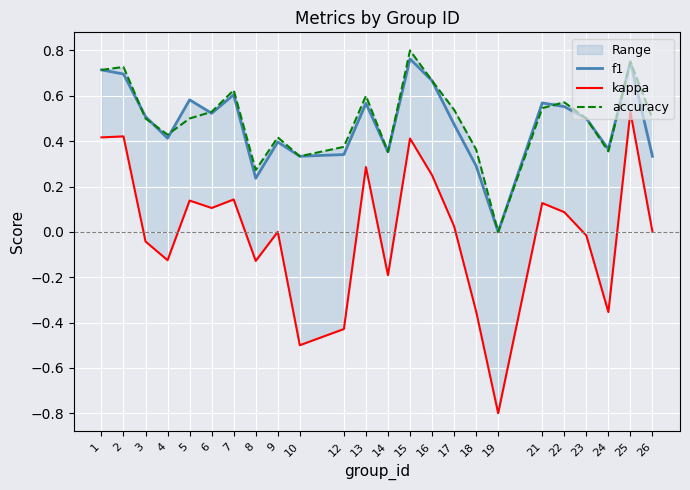

Reading left to right, transcribe all the data shown in this chart.

f1: 1=0.7	2=0.7	3=0.5	4=0.4	5=0.6	6=0.5	7=0.6	8=0.2	9=0.4	10=0.3	12=0.3	13=0.6	14=0.4	15=0.8	16=0.7	17=0.5	18=0.3	19=0.0	21=0.6	22=0.6	23=0.5	24=0.4	25=0.8	26=0.3
kappa: 1=0.4	2=0.4	3=-0.0	4=-0.1	5=0.1	6=0.1	7=0.1	8=-0.1	9=0.0	10=-0.5	12=-0.4	13=0.3	14=-0.2	15=0.4	16=0.2	17=0.0	18=-0.4	19=-0.8	21=0.1	22=0.1	23=-0.0	24=-0.4	25=0.5	26=0.0
accuracy: 1=0.7	2=0.7	3=0.5	4=0.4	5=0.5	6=0.5	7=0.6	8=0.3	9=0.4	10=0.3	12=0.4	13=0.6	14=0.4	15=0.8	16=0.7	17=0.5	18=0.4	19=0.0	21=0.5	22=0.6	23=0.5	24=0.4	25=0.8	26=0.5